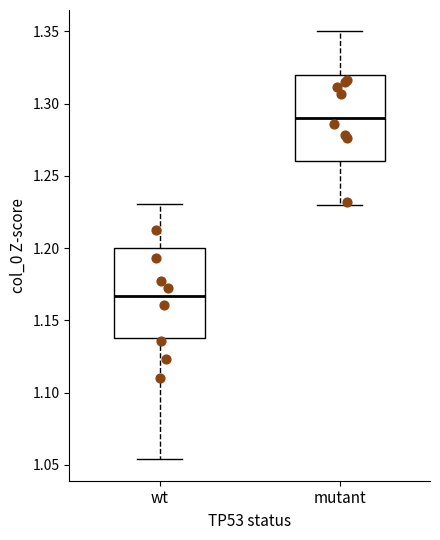

Which box's median line is the lowest?

wt